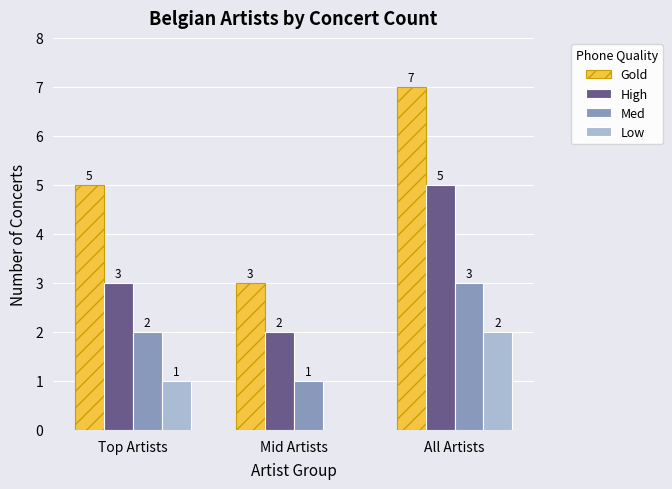

How many data points does each series have?

3